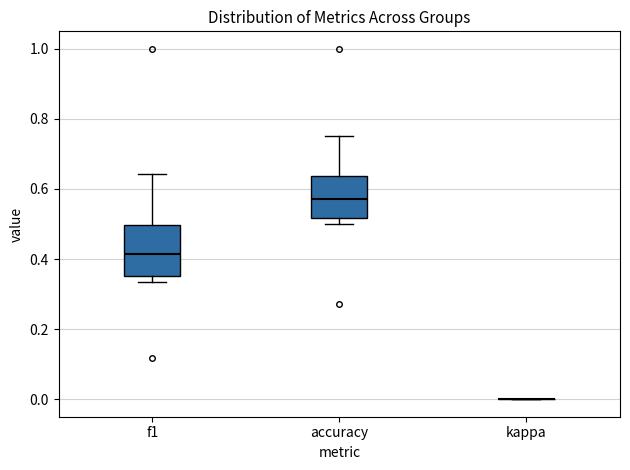

Which box is the tallest, from its lower edge to its upper edge?

f1